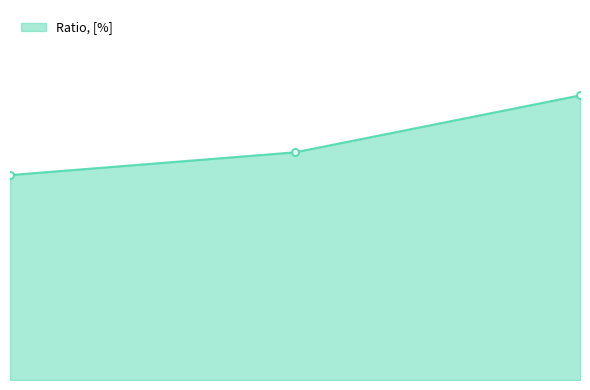

Does the chart have visible grid lines?

No